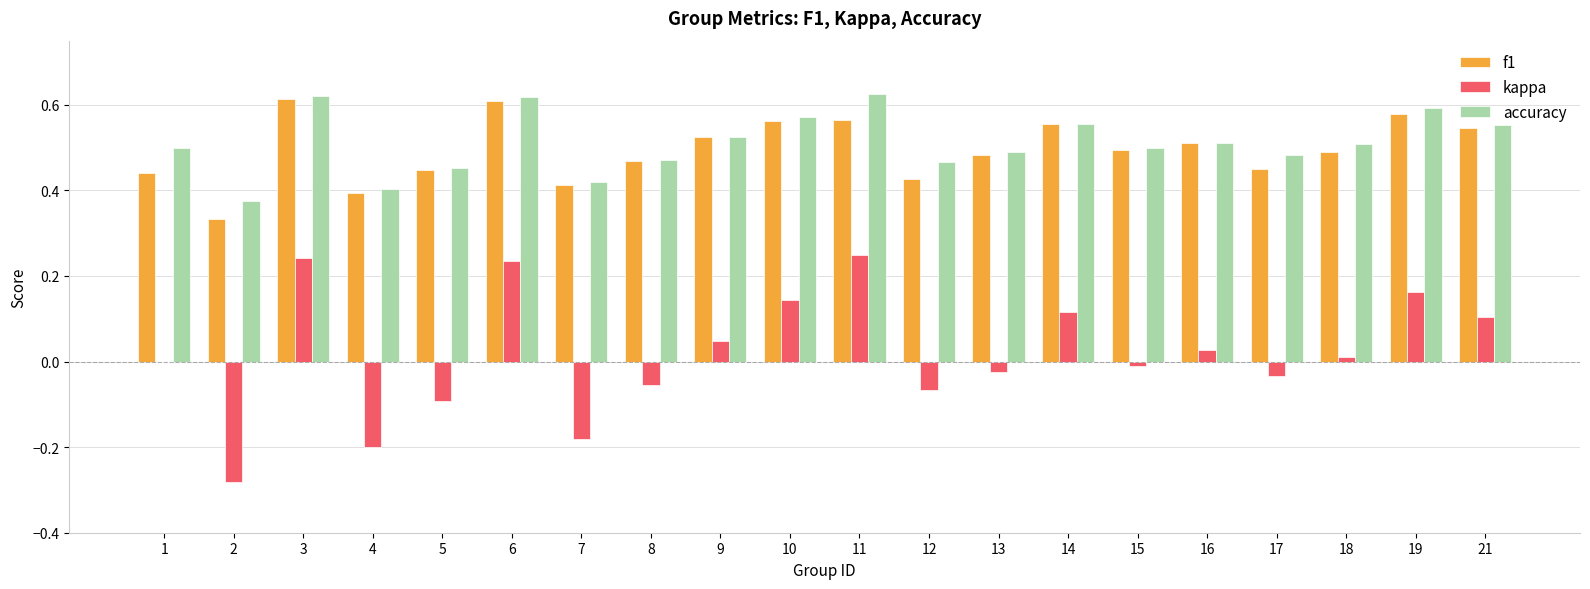

What is the total value across all series at 8?

0.9